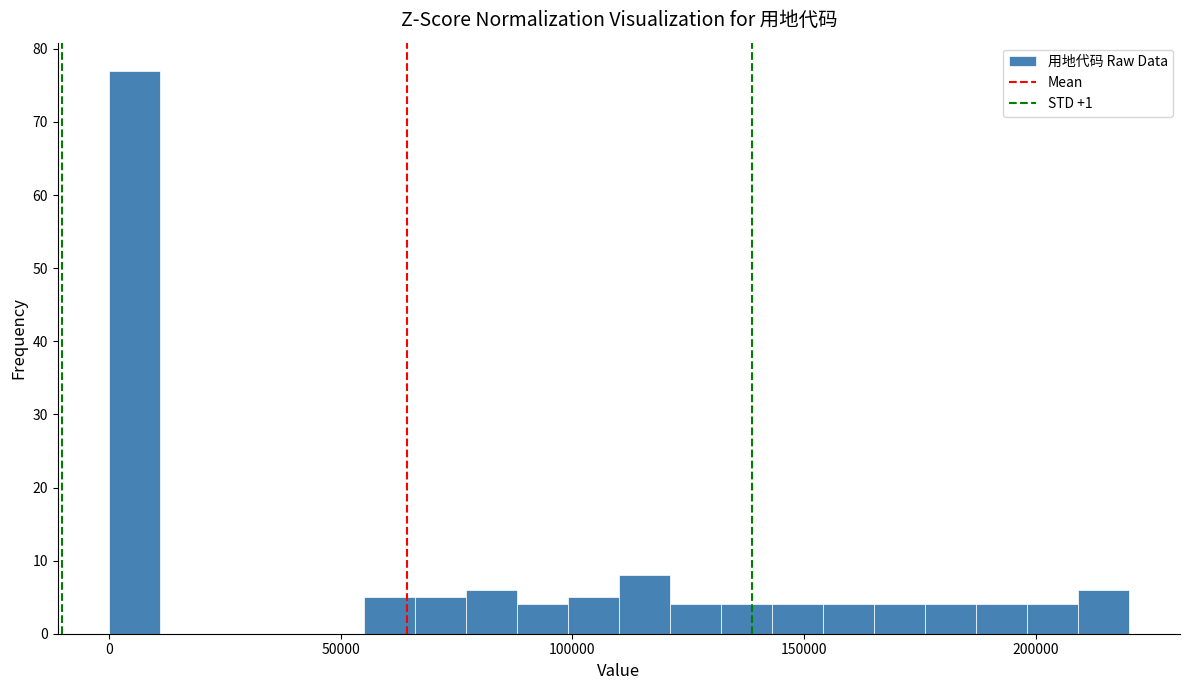

Read against the x-axis, roughly where is the centre of the tallest bar?

5000